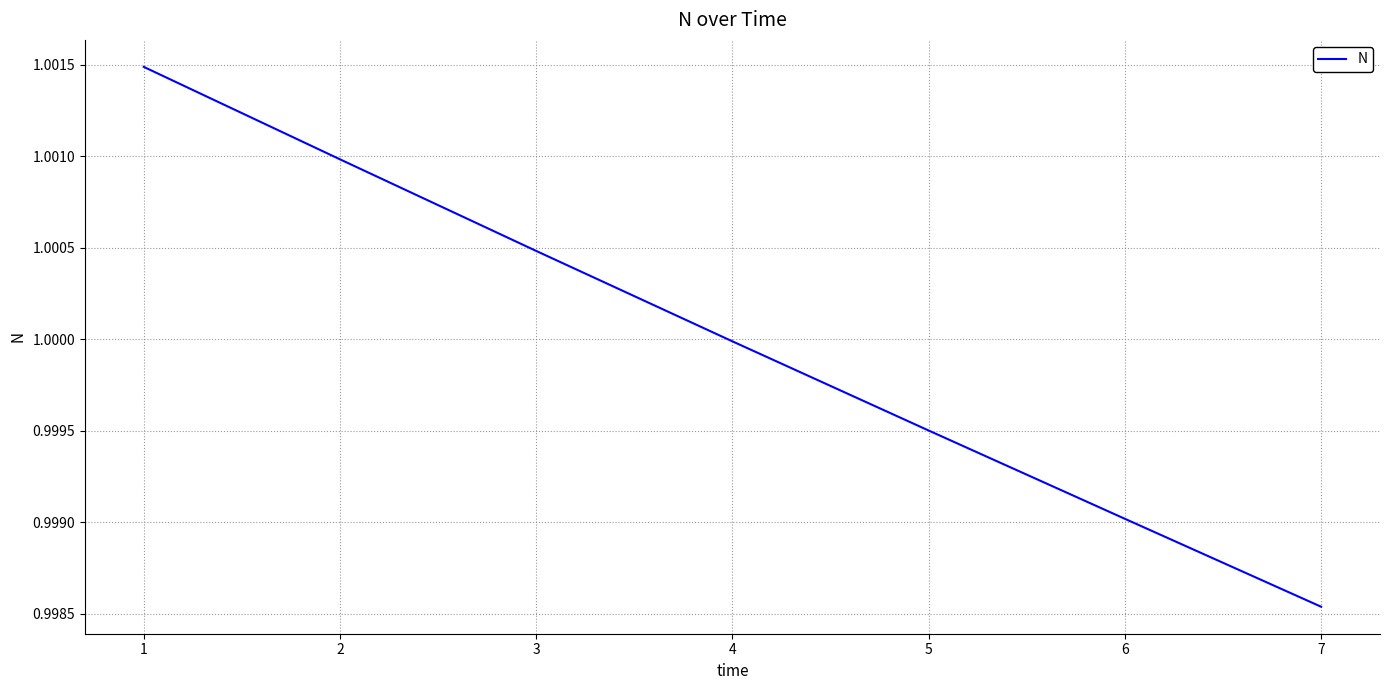

How many lines are shown in the chart?

1